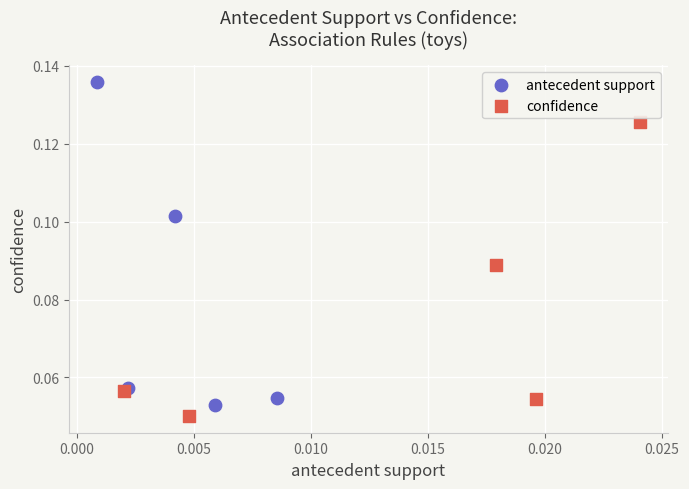

Which series has the largest Y range (max minus min)?

antecedent support